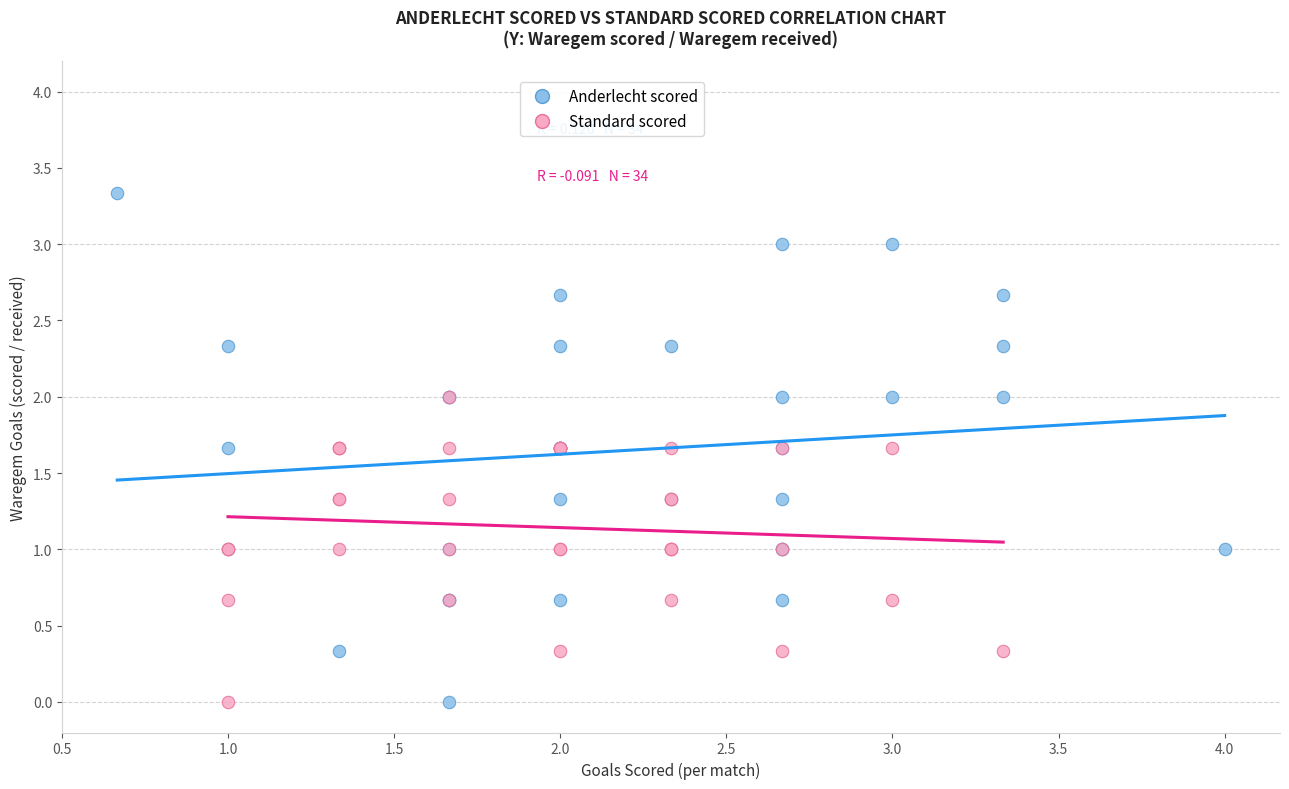

Which series has the widest spread of Y values?

Anderlecht scored